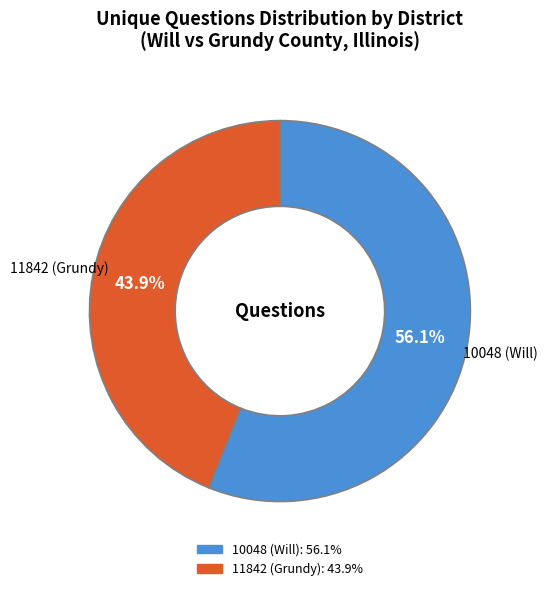

Which category has the biggest portion of the pie?

10048 (Will)